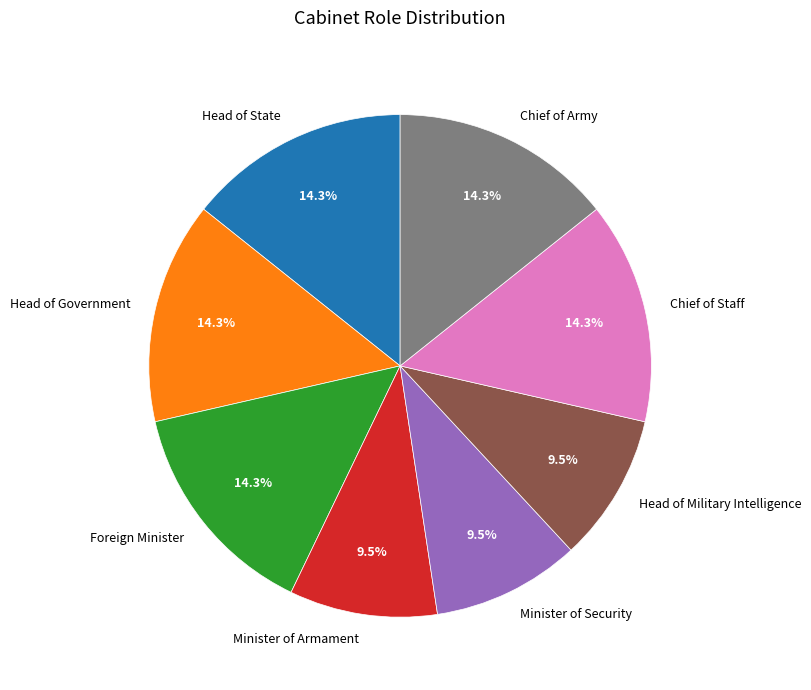

How many segments does this pie chart have?

8